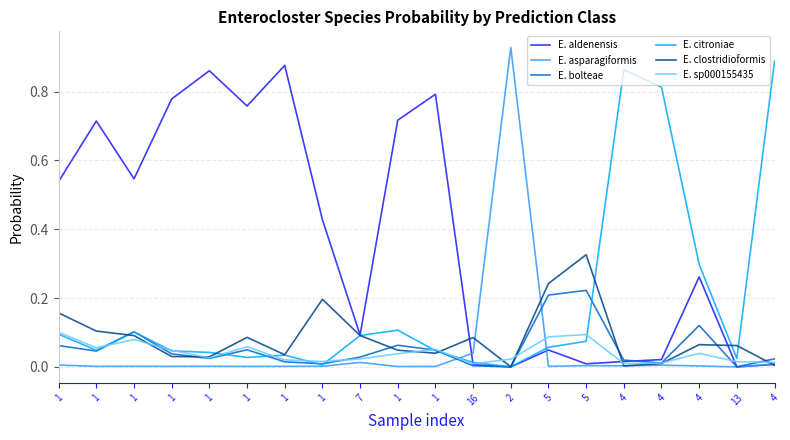

At which category does E. clostridioformis reach its first local valley?

1